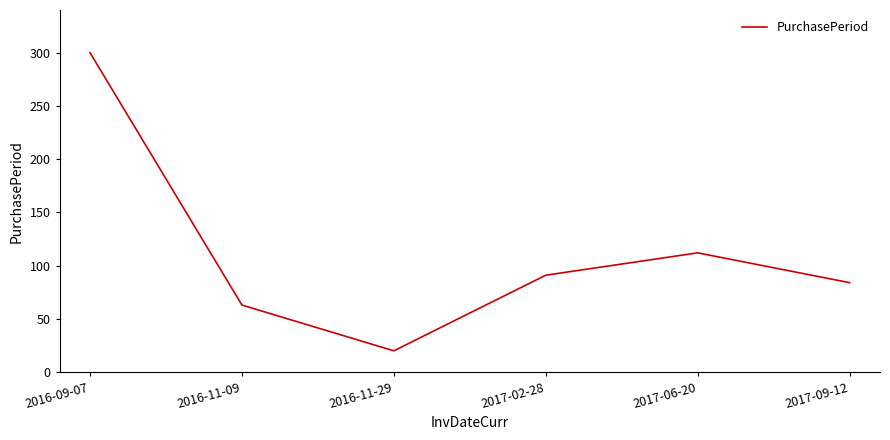

Is it true that the value at 2016-11-09 is 110?

False